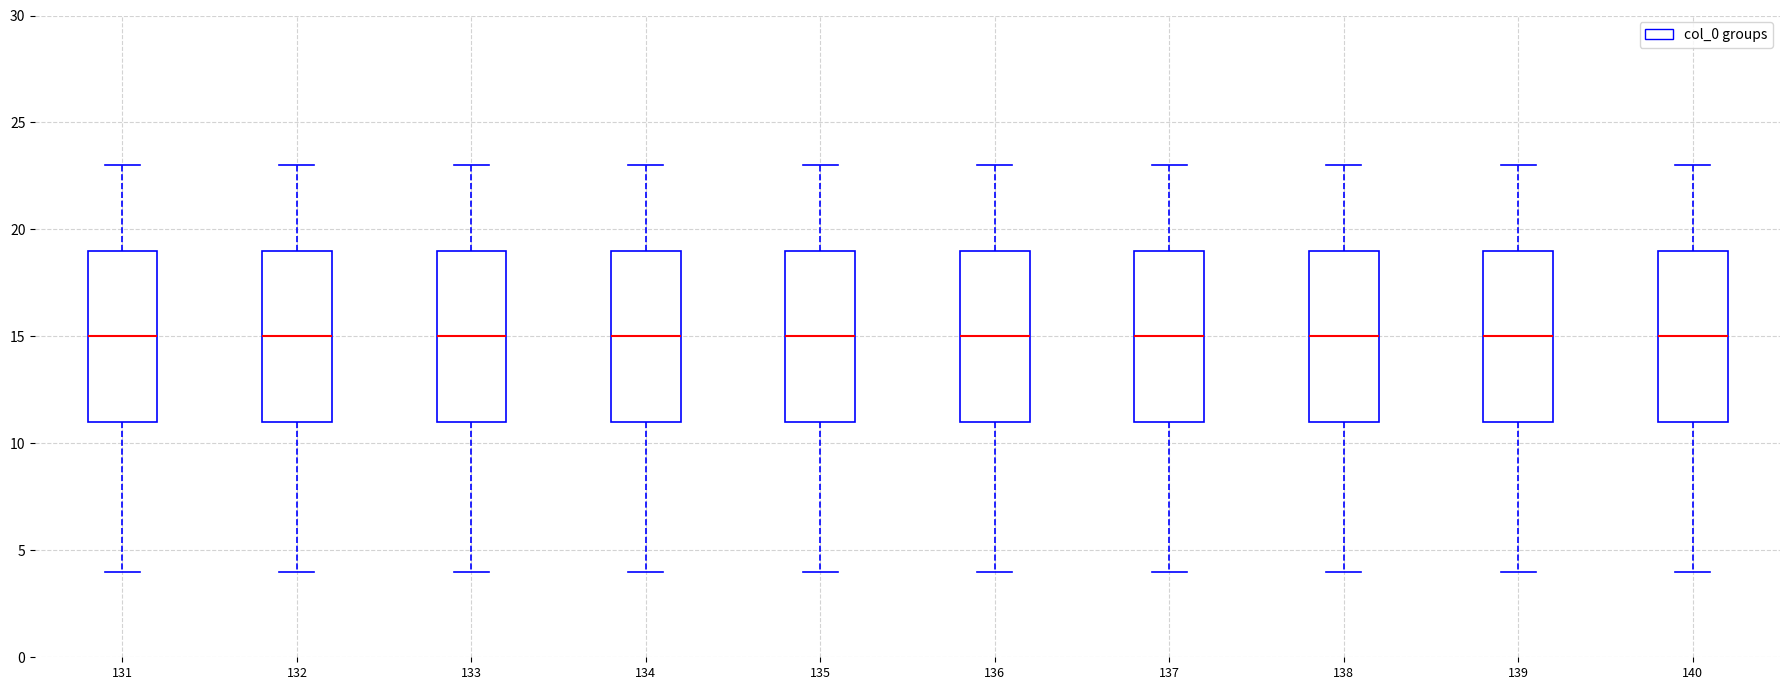

Where does the median line of the box at x = 137 sit on the y-axis? The values are not printed on the chart, so give them approximately, as read against the axis.

15